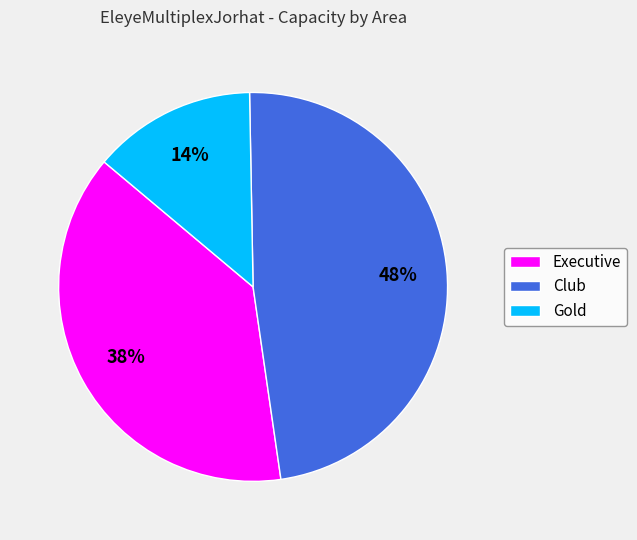

Do Gold and Executive together represent more than half of the pie?

Yes